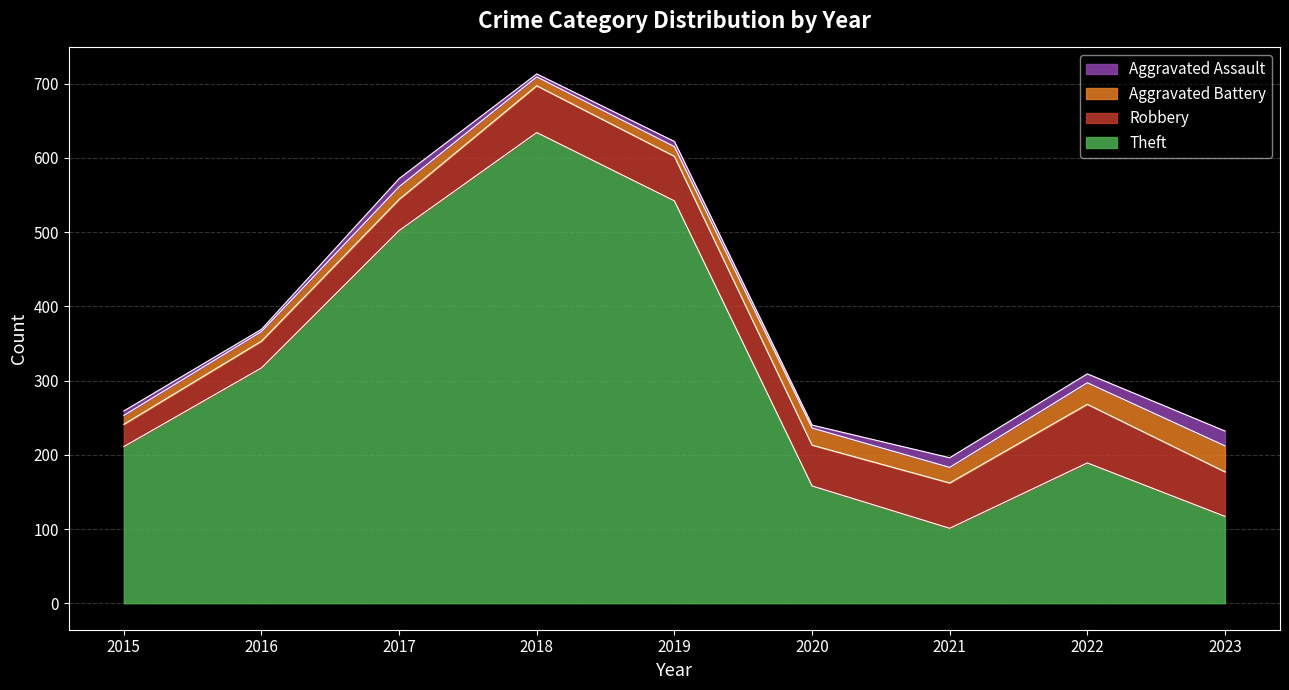

What is the maximum value shown in the chart?

715